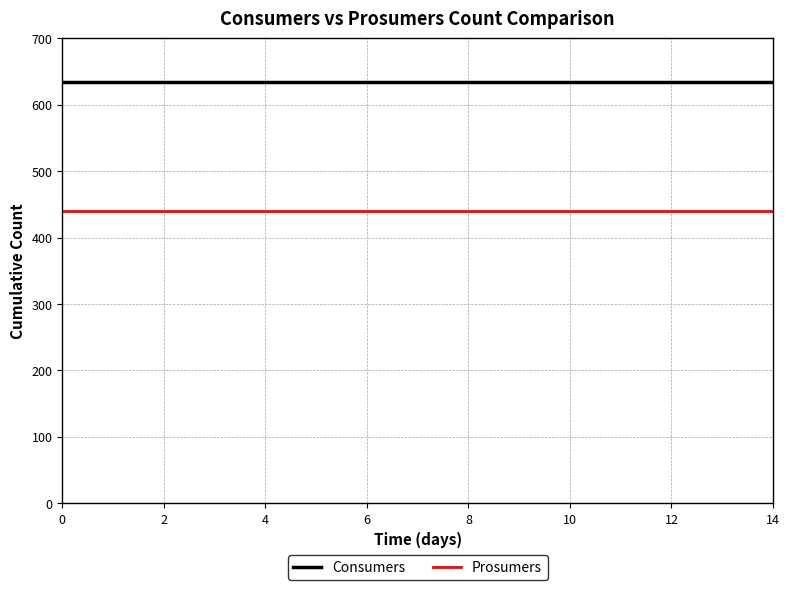

Reading left to right, transcribe all the data shown in this chart.

Consumers: 635	635	635	635	635	635	635	635	635	635	635	635	635	635	635
Prosumers: 440	440	440	440	440	440	440	440	440	440	440	440	440	440	440